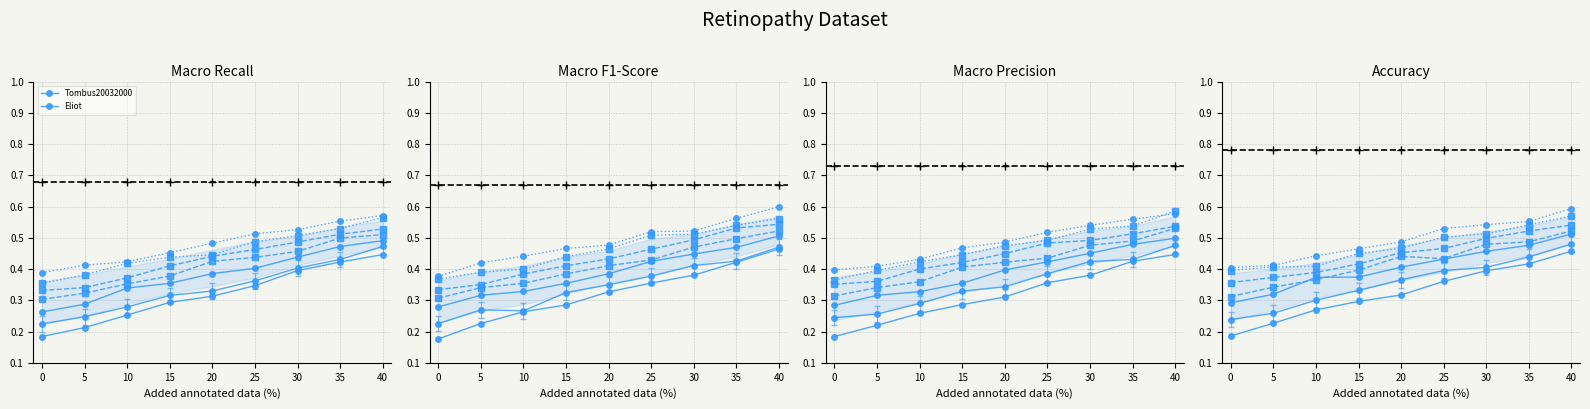

What is the value of the Tombus20032000 point at the 9th from the left?

0.5